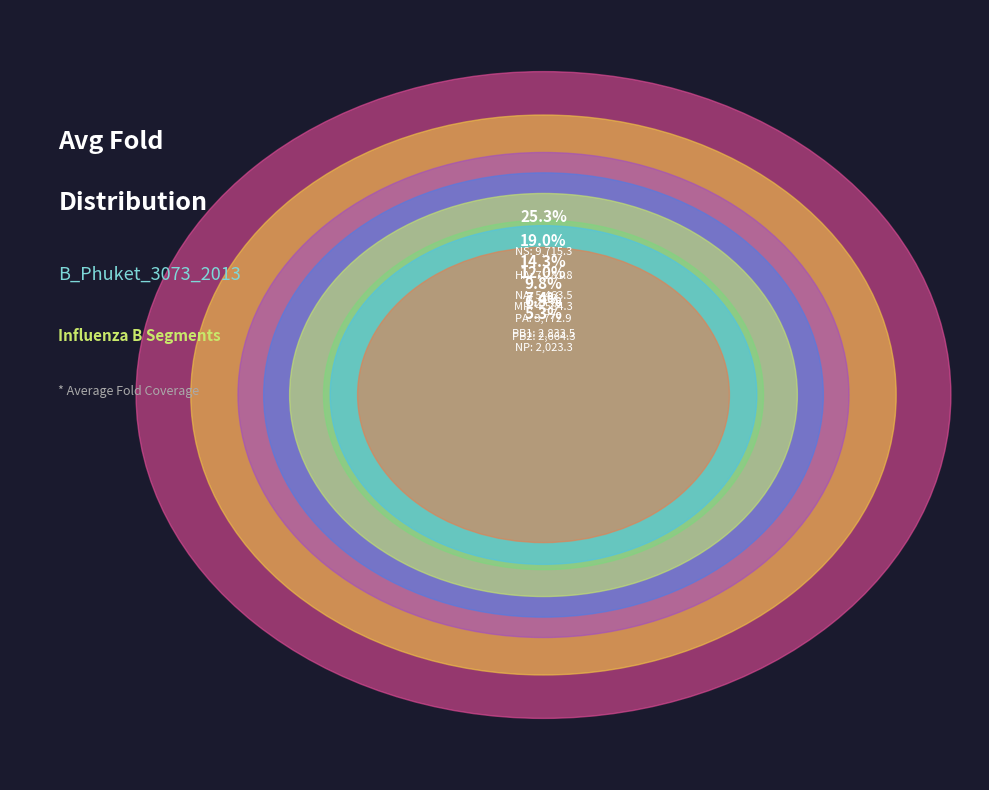

Rank the categories by value from lowest to highest.

NP, PB2, PB1, PA, MP, NA, HA, NS